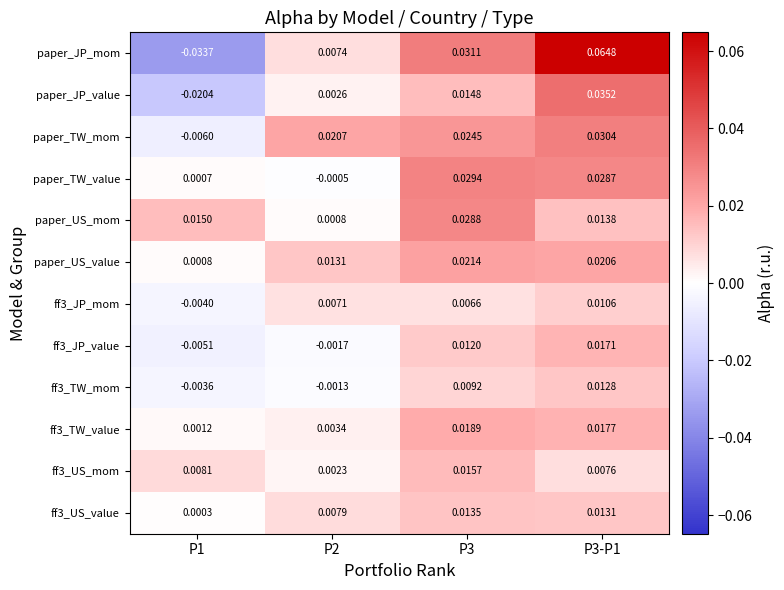

Which series has the largest range (max minus min)?

paper_JP_mom